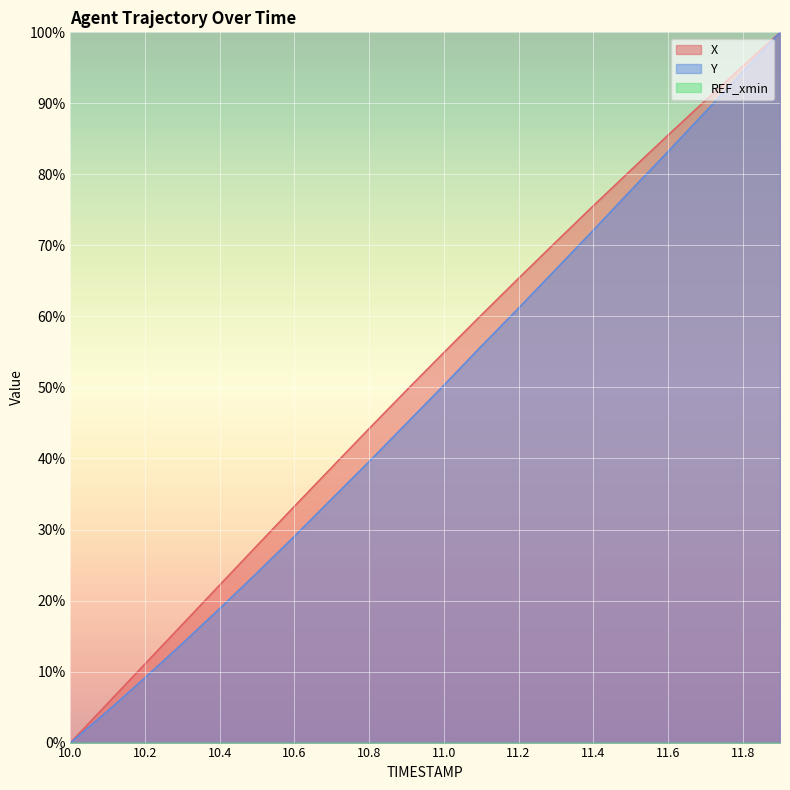

True or false: Y and X cross at least once.

False